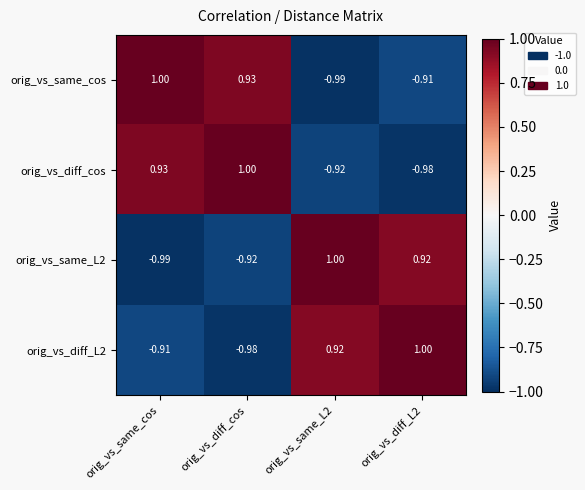

Which category has the lowest value in the orig_vs_diff_L2 series?

orig_vs_diff_cos